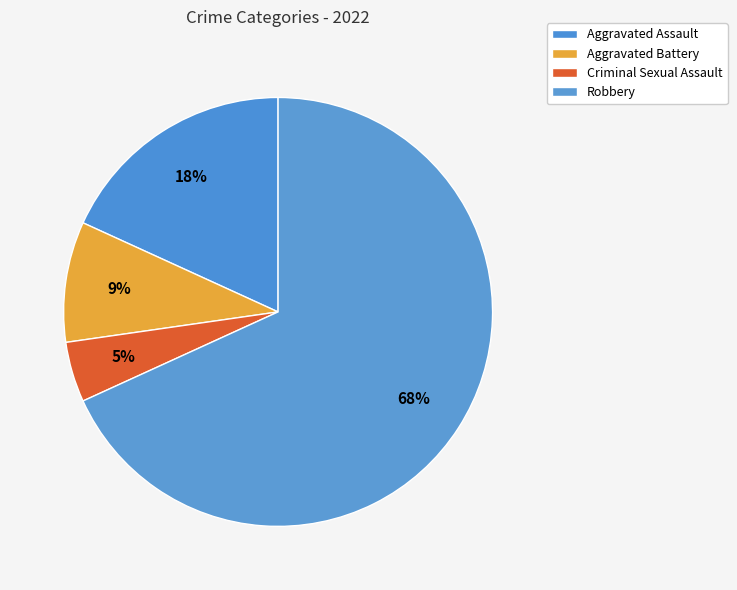

To the nearest percent, what is the difference between the largest and smallest slice percentages?

64%